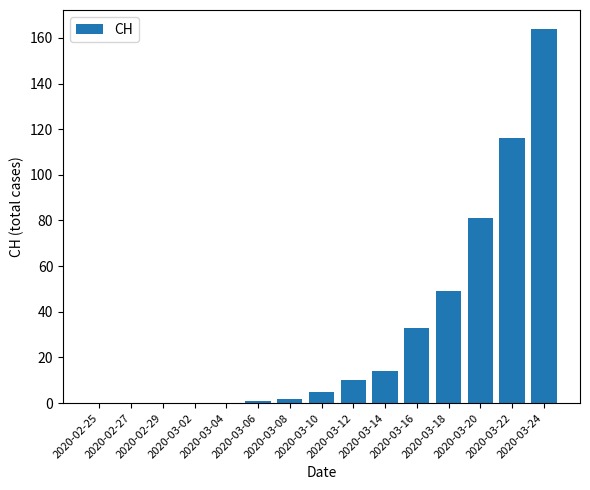

Reading left to right, transcribe all the data shown in this chart.

0	0	0	0	0	1	2	5	10	14	33	49	81	116	164